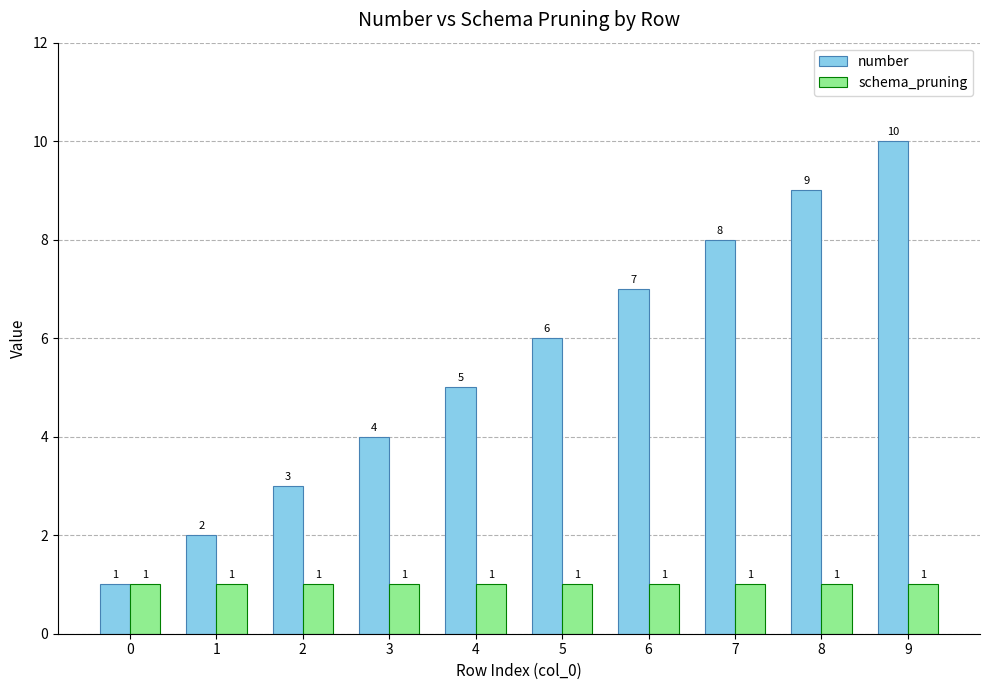

List the series in order of their overall mean, highest first.

number, schema_pruning